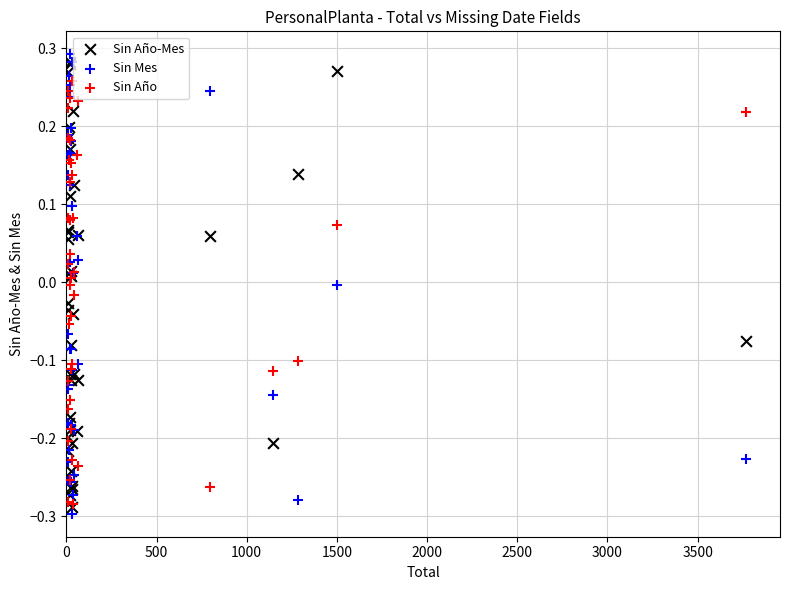

What are all the series names shown in the legend?

Sin Año-Mes, Sin Mes, Sin Año